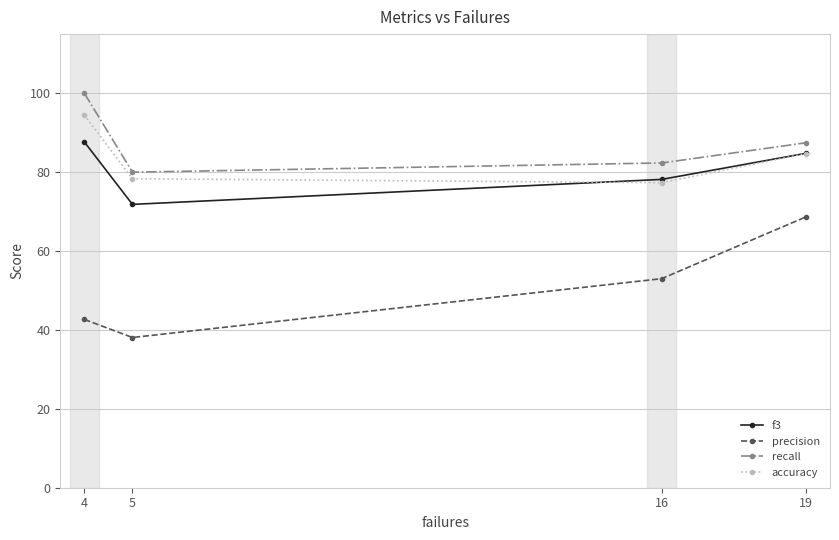

True or false: precision and accuracy intersect in this chart.

False